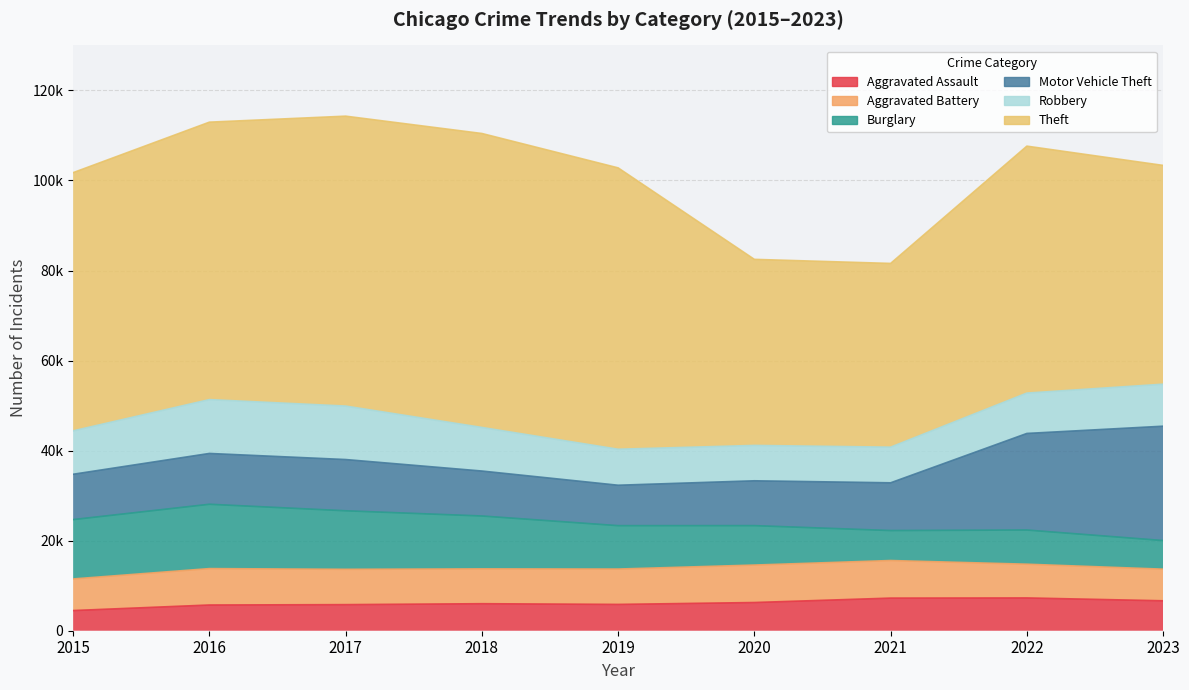

At which category is the sum across all series the highest?

2017